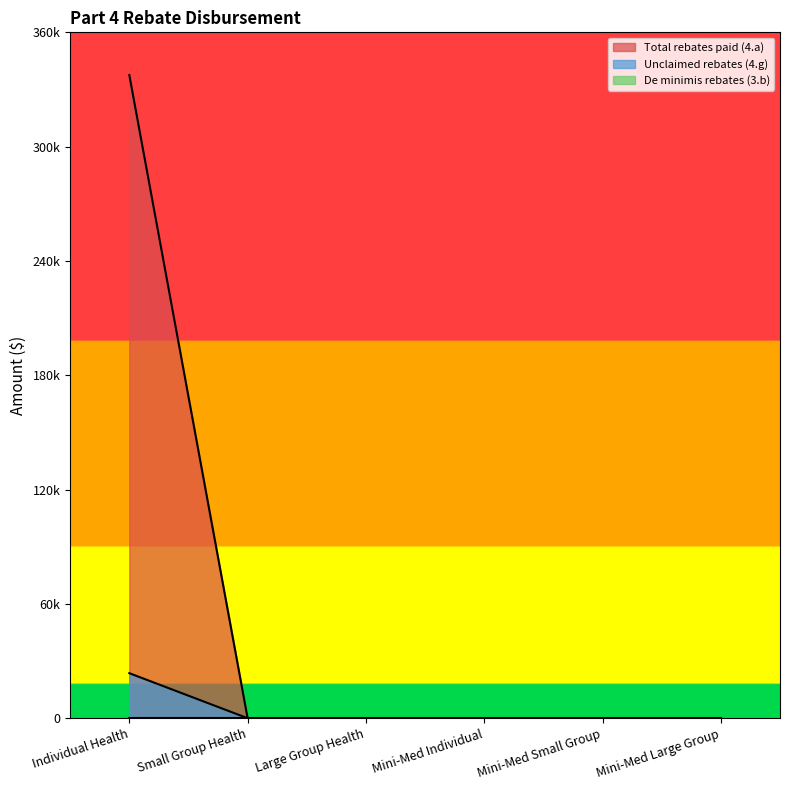

Is the value of Total rebates paid (4.a) at Mini-Med Individual greater than the value of Unclaimed rebates (4.g) at Mini-Med Individual?

No